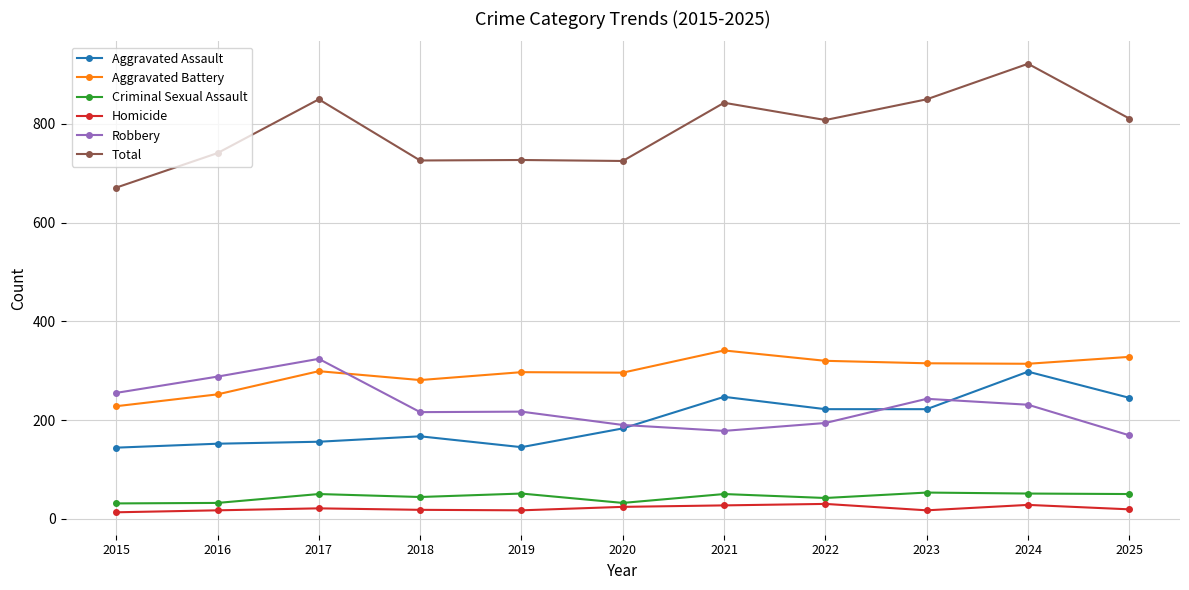

How many data points in Total are less than 808?

5